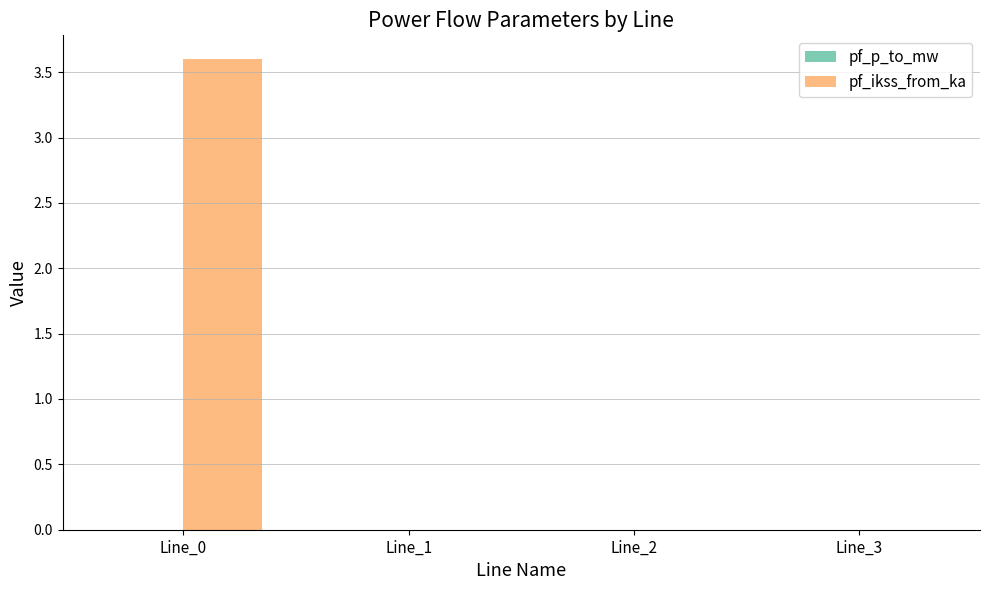

What is the greatest value displayed?

3.6